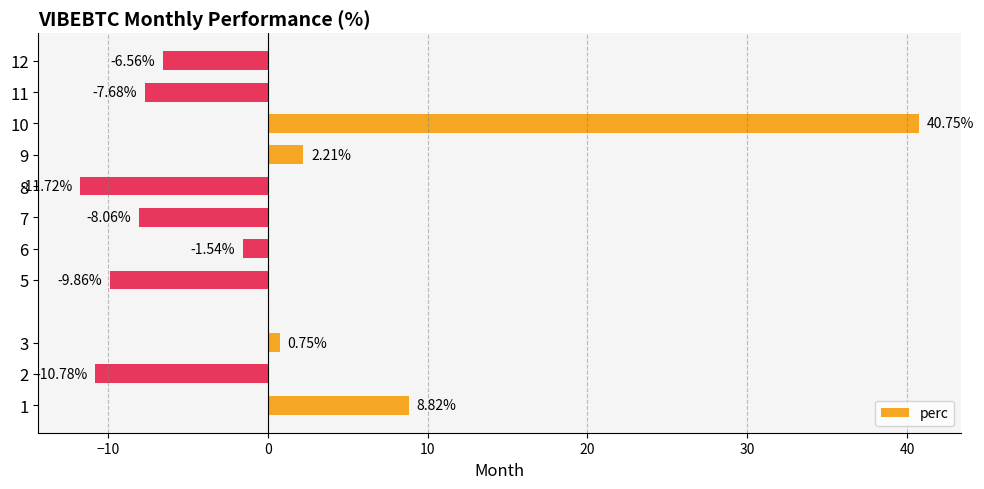

What is the sum of all values?

-3.7